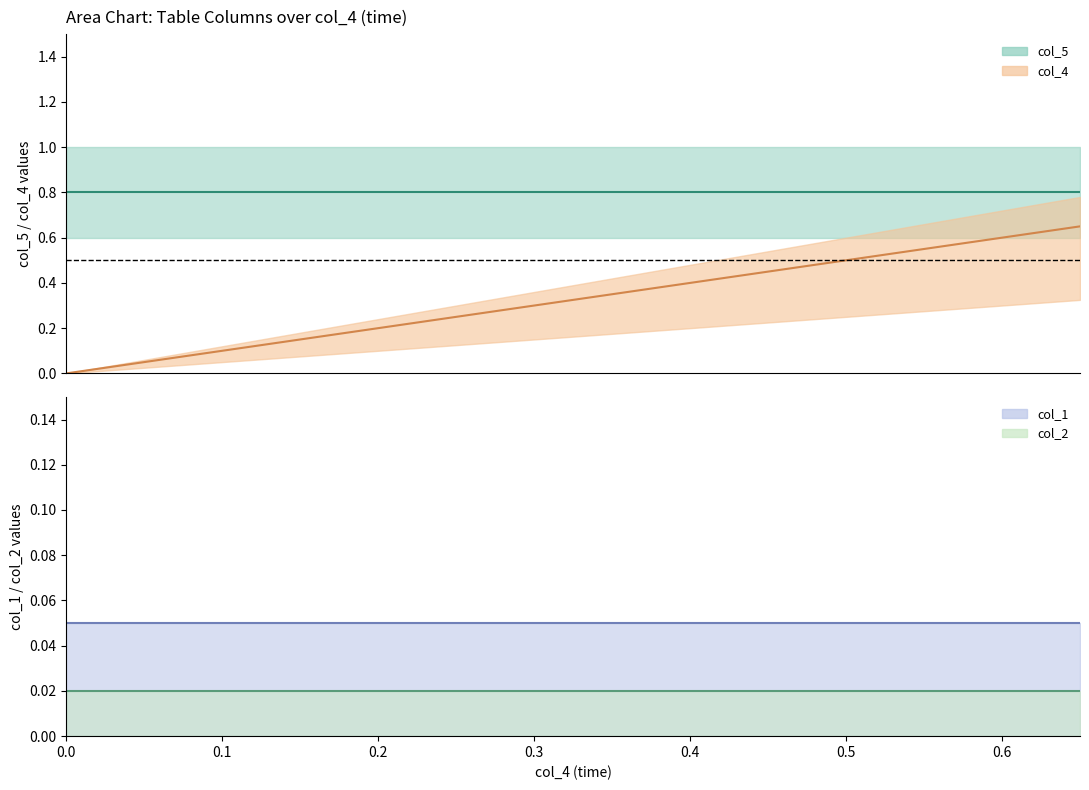

How many data points does each series have?

40